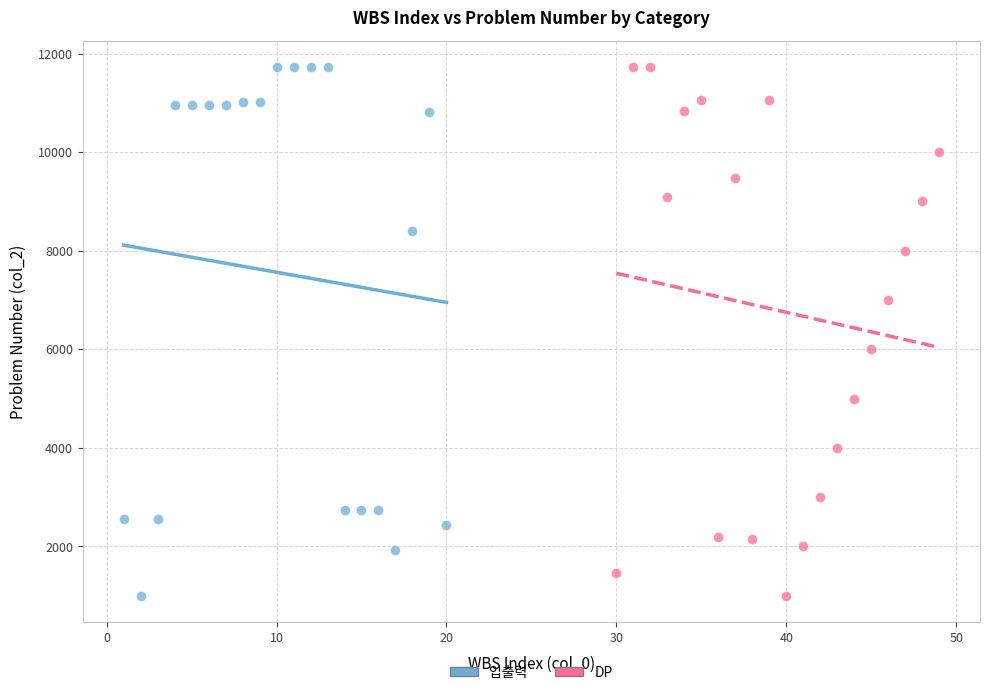

What are all the series names shown in the legend?

입출력, DP